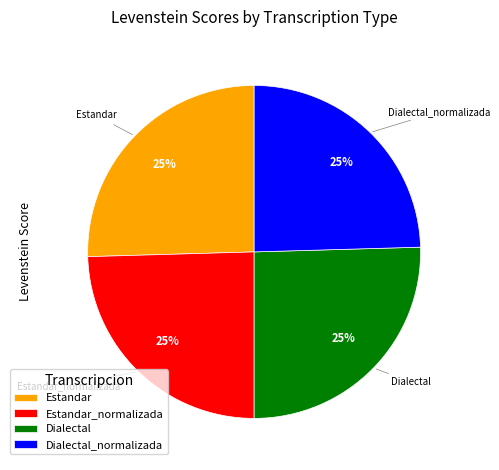

Does Estandar account for over 50% of the chart?

No